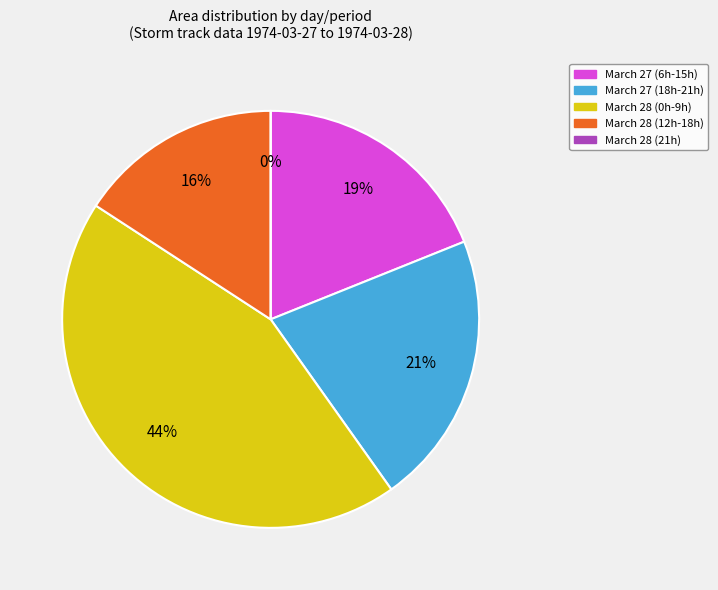

Is it true that 27 is 3% of the pie?

False